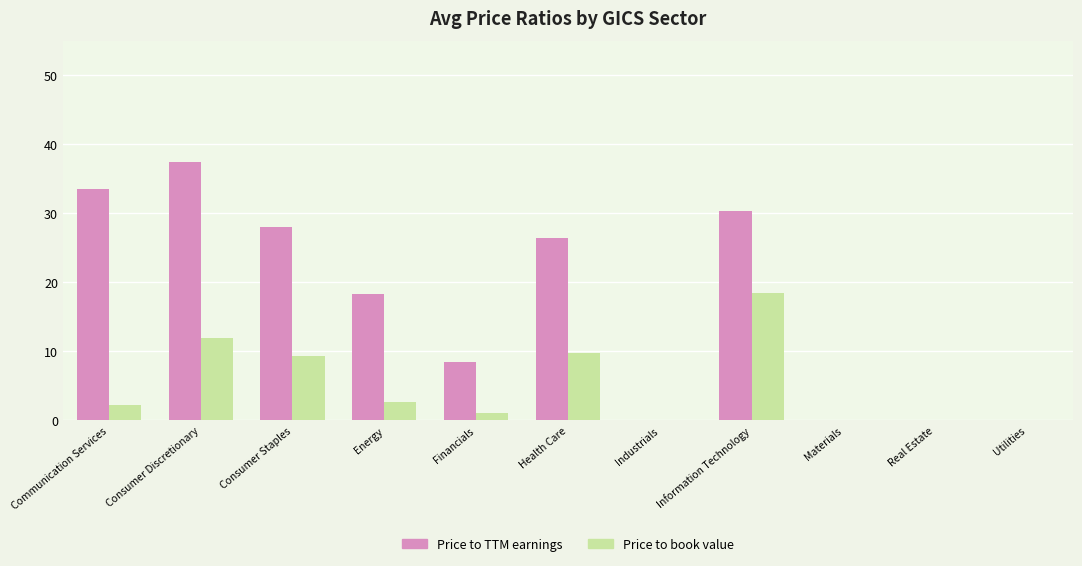

At which category does the chart reach its peak across all series?

Consumer Discretionary